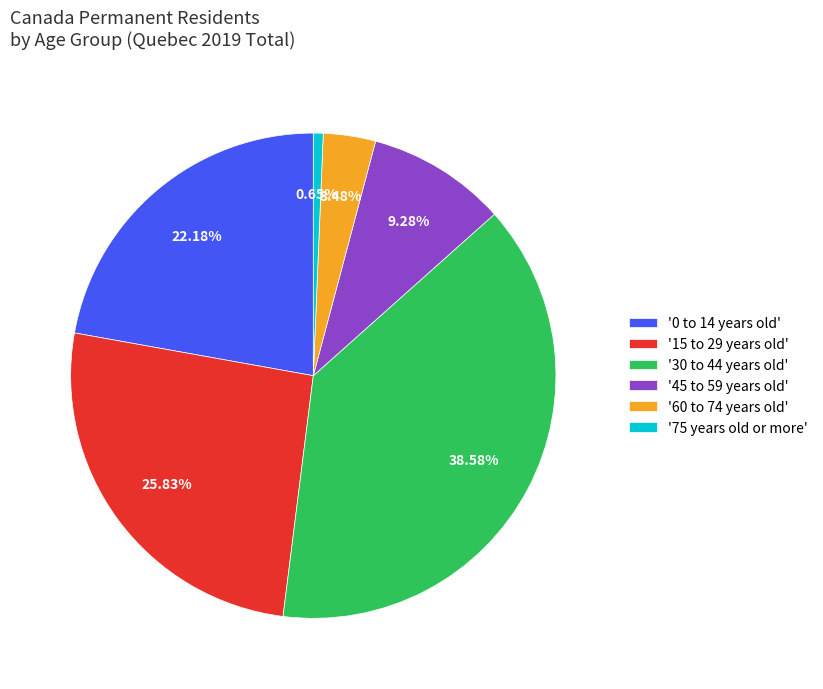

Which slice is the largest?

'30 to 44 years old'